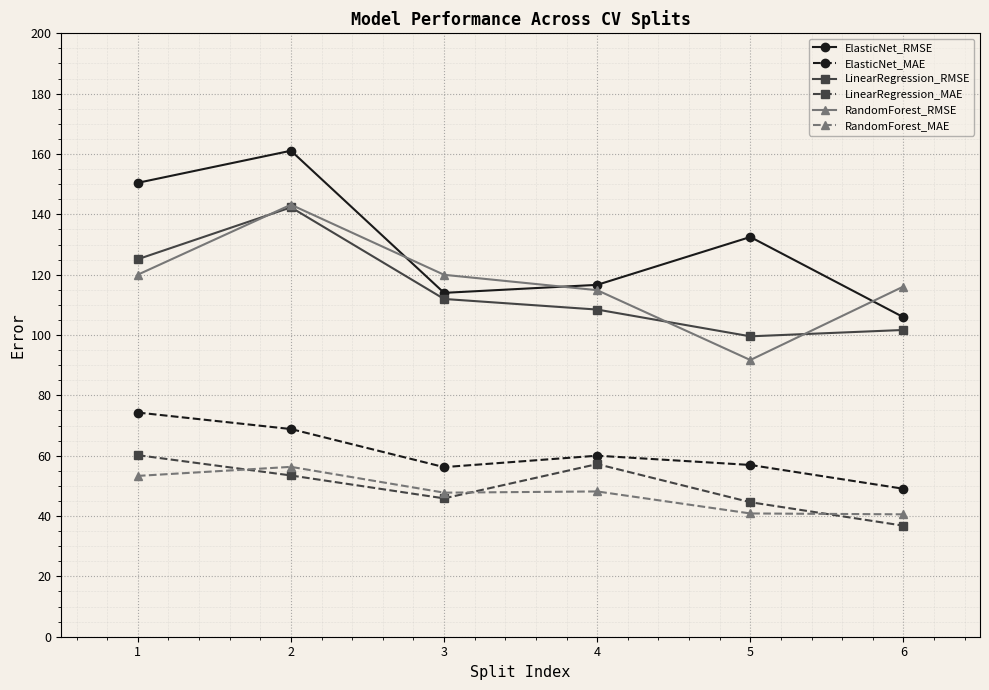

What is the value of the RandomForest_MAE point at the 2nd from the left?

56.3